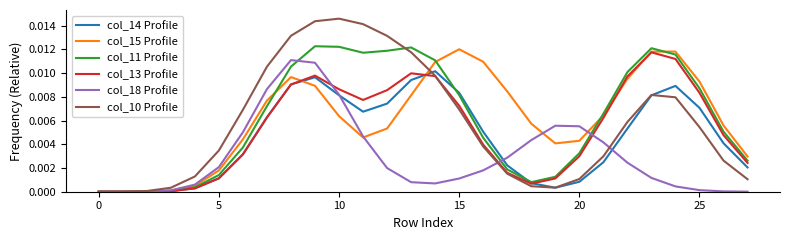

Which series has the widest spread of values?

col_10 Profile